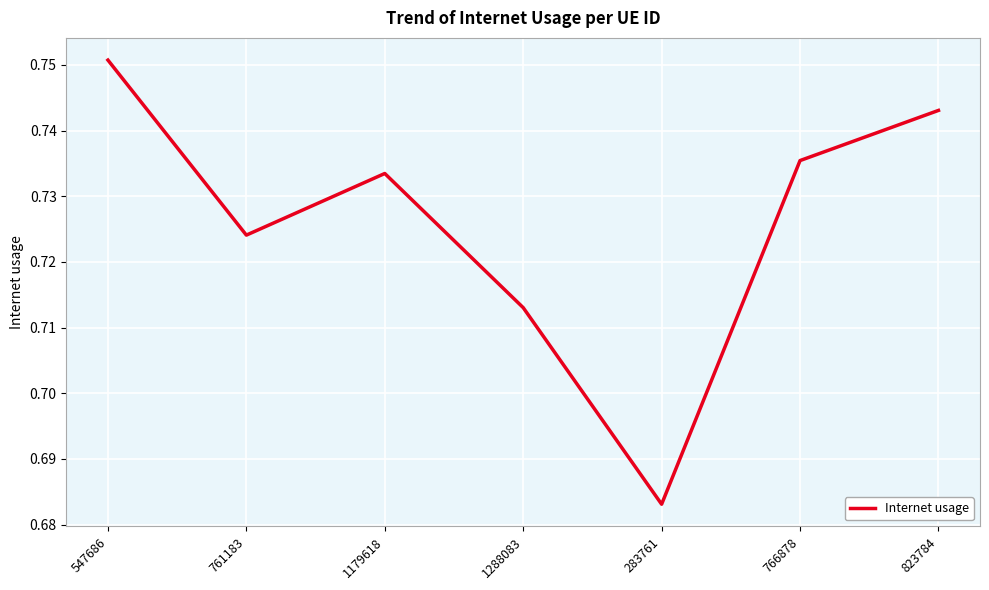

Which has a higher value, 766878 or 1288083?

766878